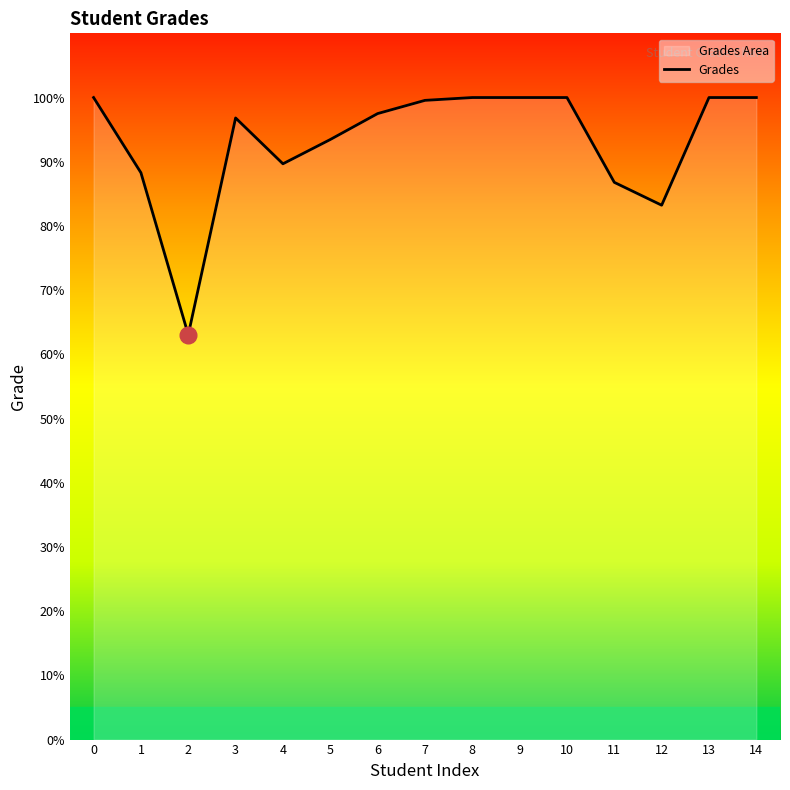

How many interior local valleys (lower than both neighbors) does the data have?

3